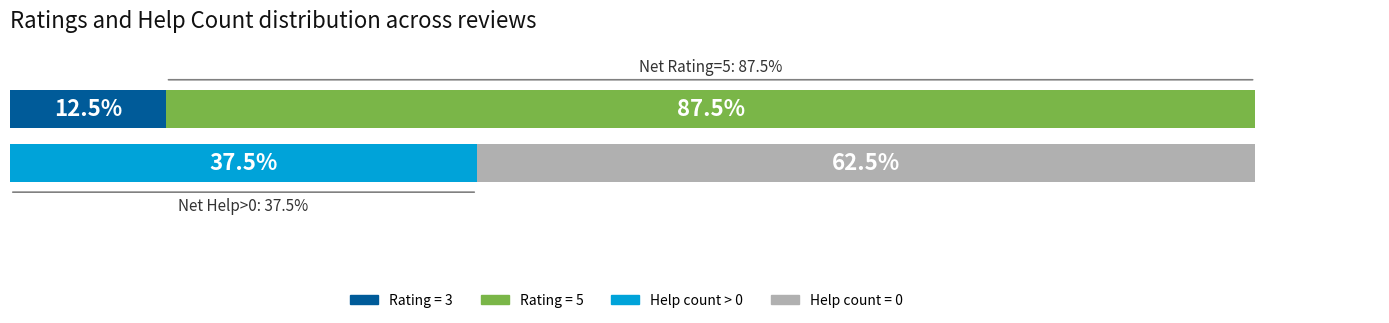

Count the ratings values in the range 5 to 6.

7